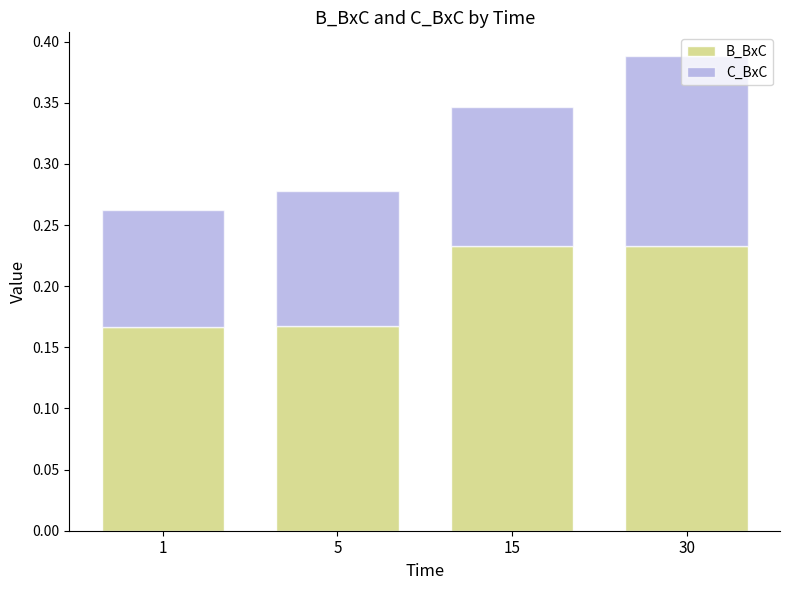

What is the sum of all B_BxC values?

0.8